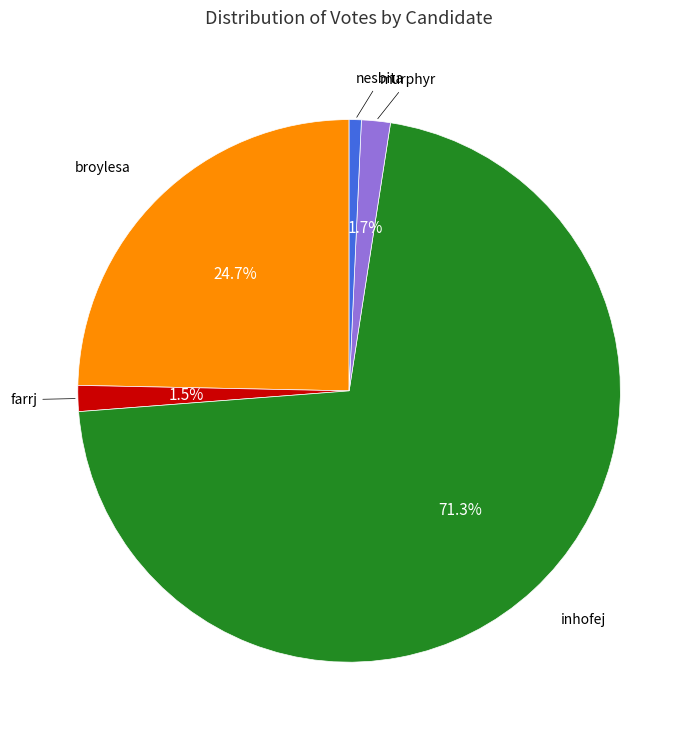

Does any single category account for the majority?

Yes